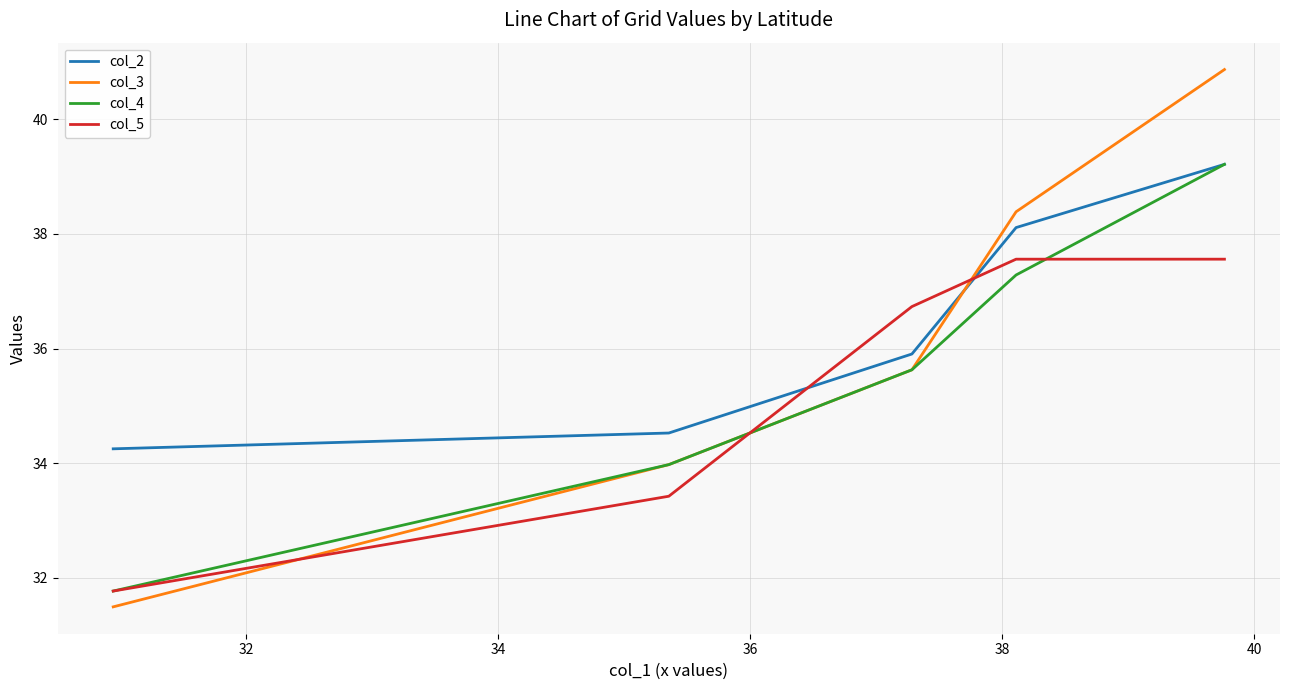

After their last crossing, which series has the higher values: col_2 or col_5?

col_2